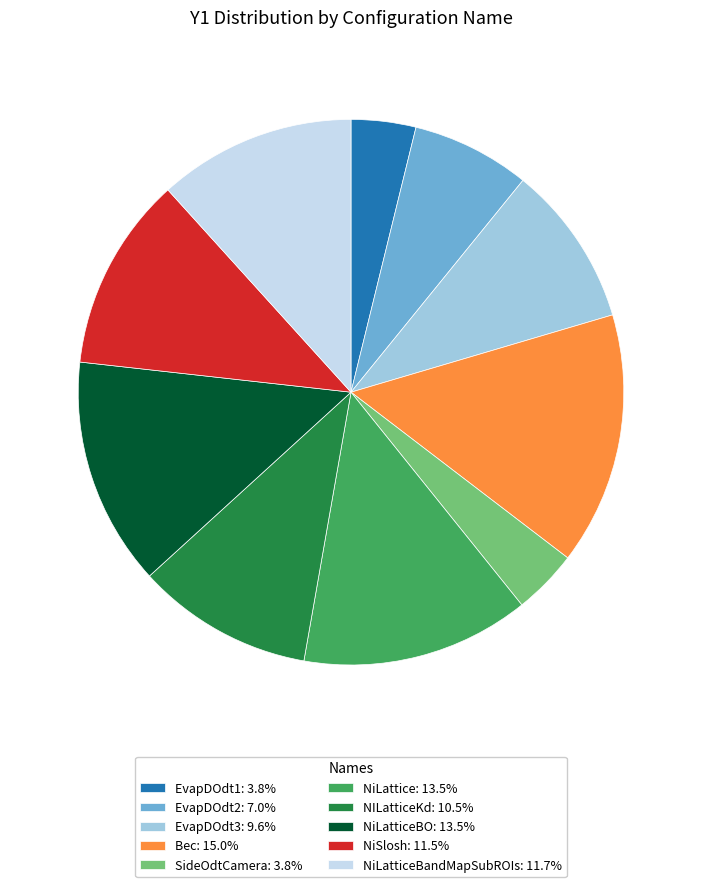

Approximately how many times larger is the value at SideOdtCamera: 3.8% compared to NiLatticeBandMapSubROIs: 11.7%?

0.3